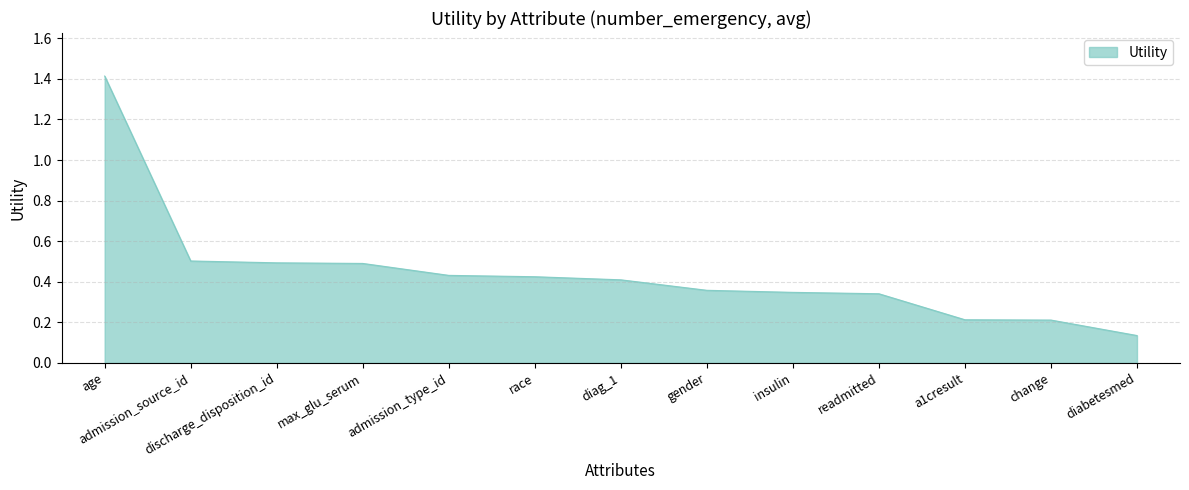

The chart shows a value of 0.9 at max_glu_serum. True or false?

False